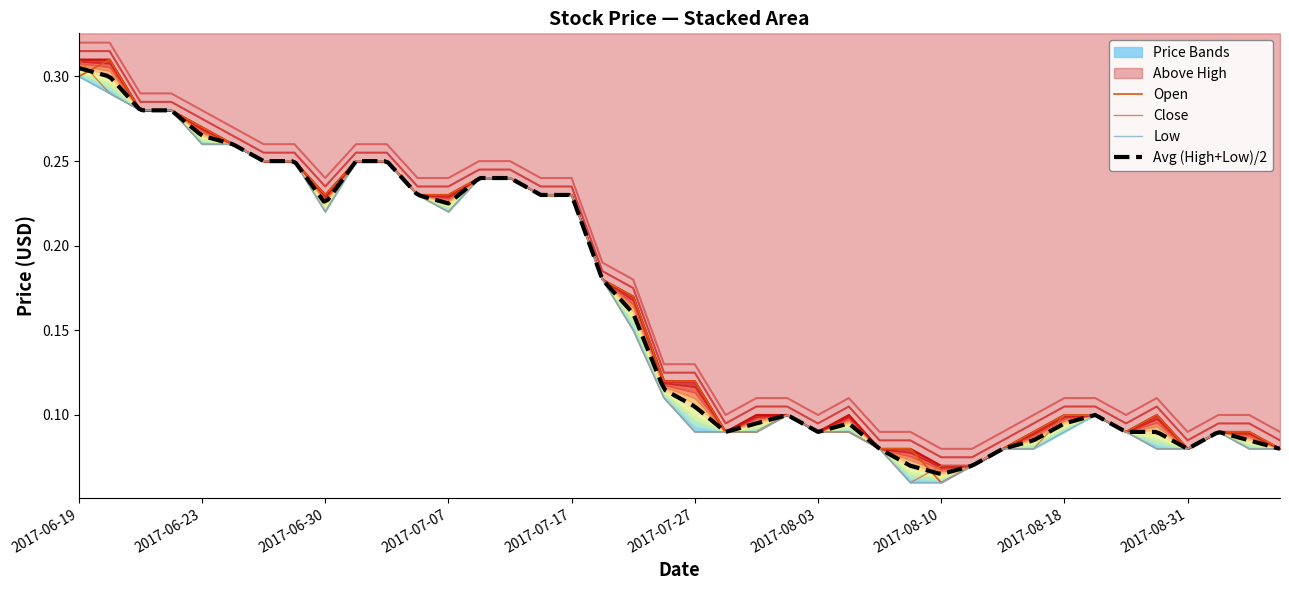

True or false: Open has more than 1 points higher than both neighbors.

True